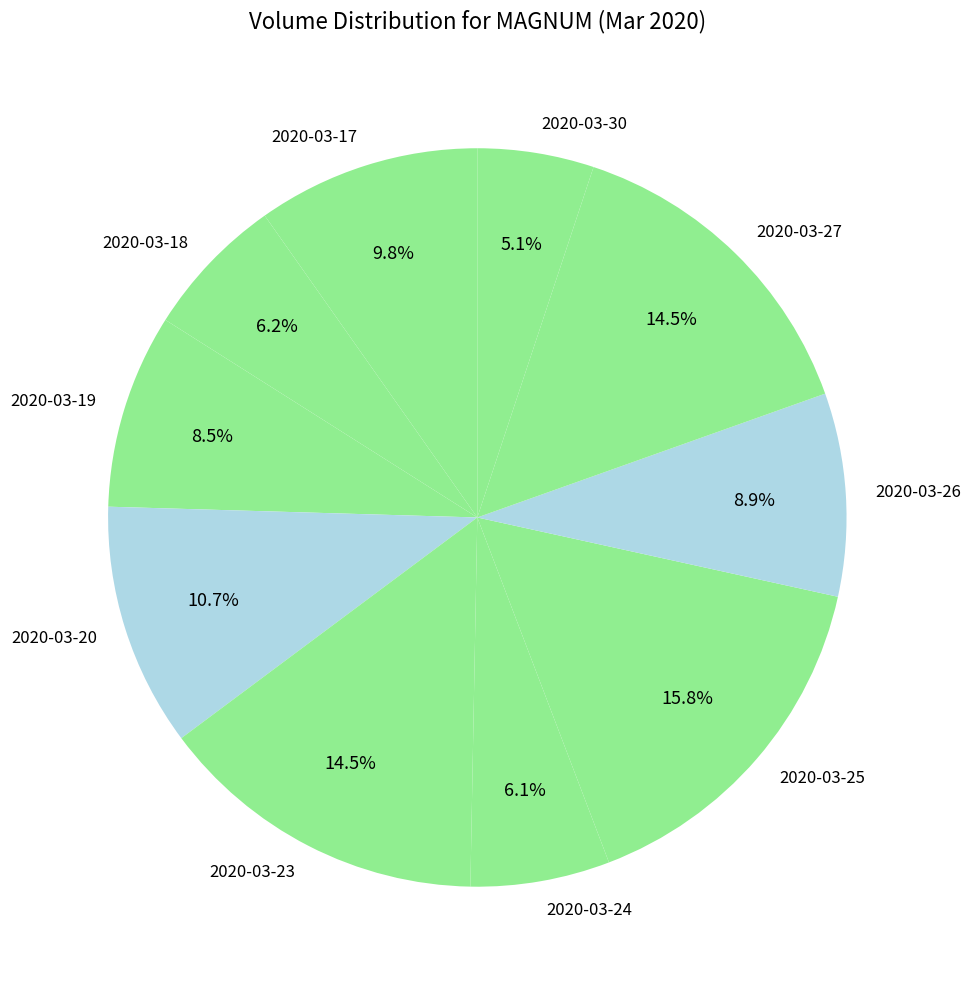

Does any single category account for the majority?

No